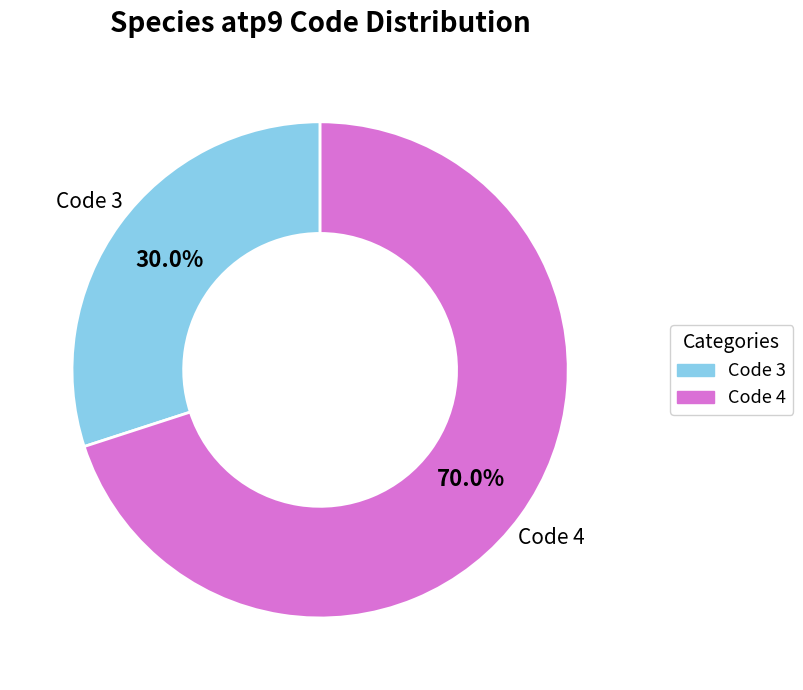

Does any single category account for the majority?

Yes